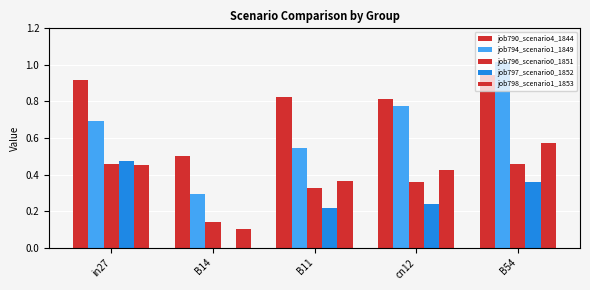

Rank the series by their maximum value, from highest to lowest.

job794_scenario1_1849, job790_scenario4_1844, job798_scenario1_1853, job797_scenario0_1852, job796_scenario0_1851